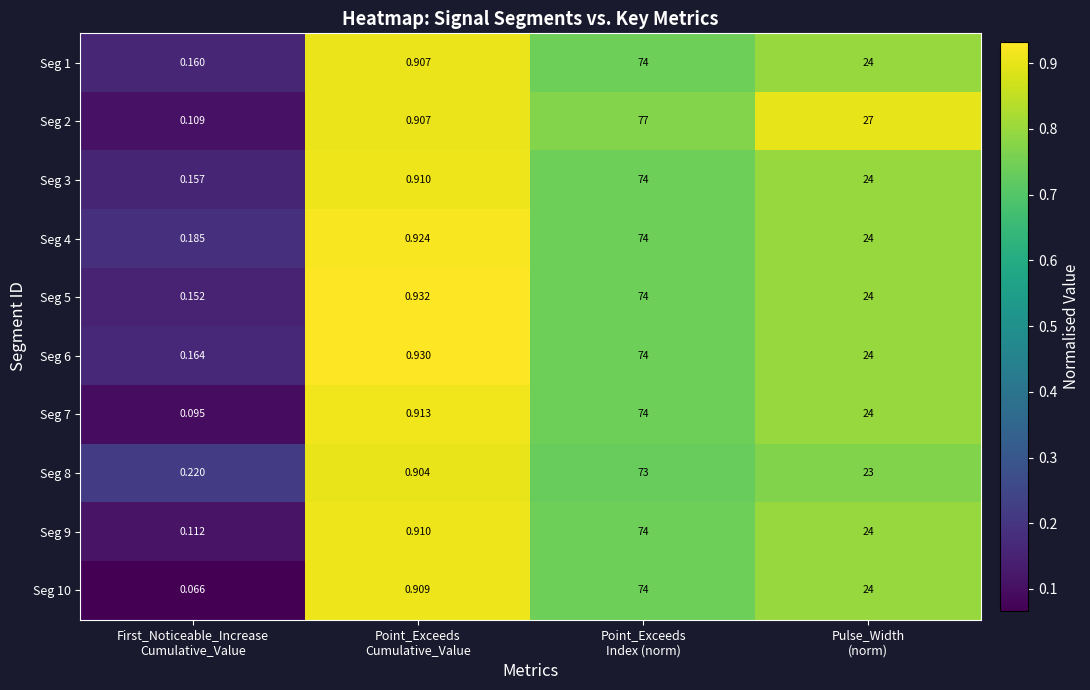

Count the number of data series in this chart.

10